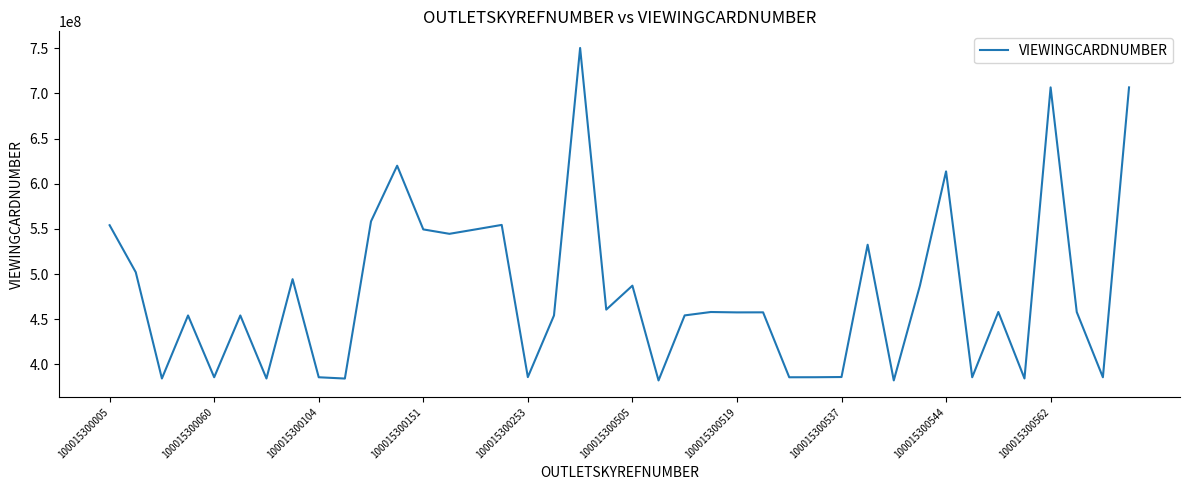

What is the difference between the second highest and second lowest values?

324336614